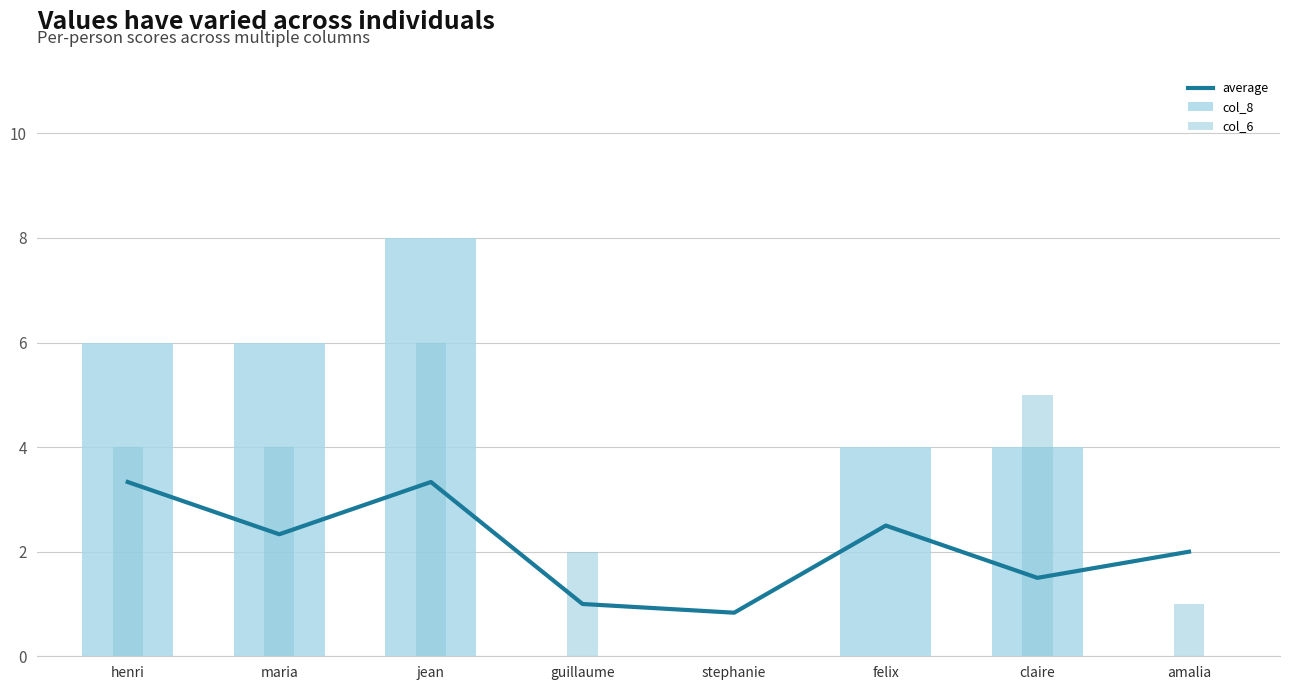

Read the col_8 value at claire.

4.0